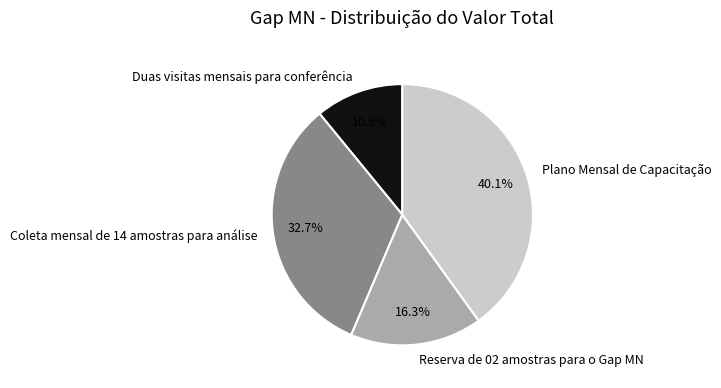

To the nearest percent, what is the combined percentage of Duas visitas mensais para conferência and Coleta mensal de 14 amostras para análise?

44%